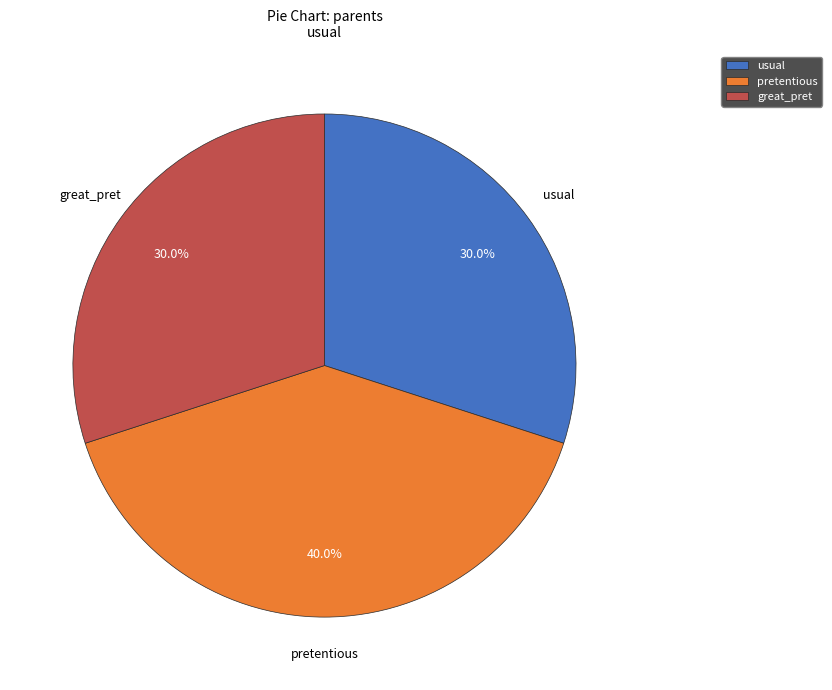

Is there any slice that represents more than half of the pie?

No